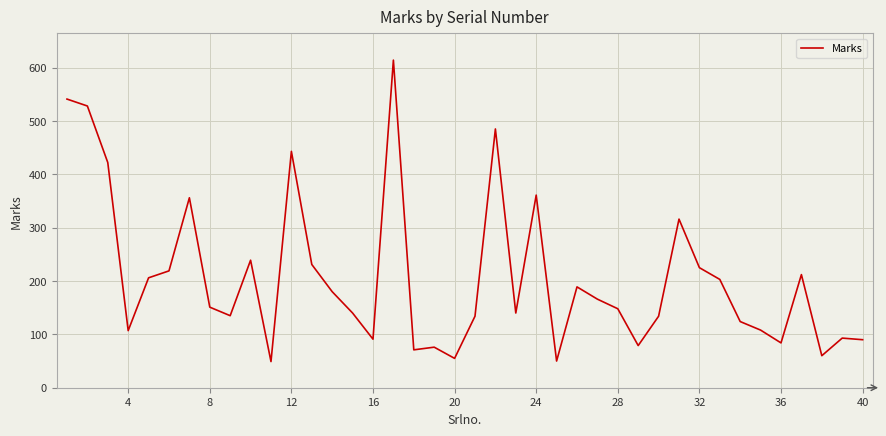

How many lines are shown in the chart?

1